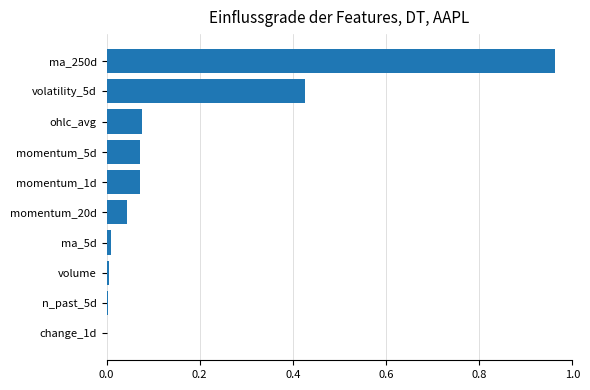

What is the sum of all values?

1.7